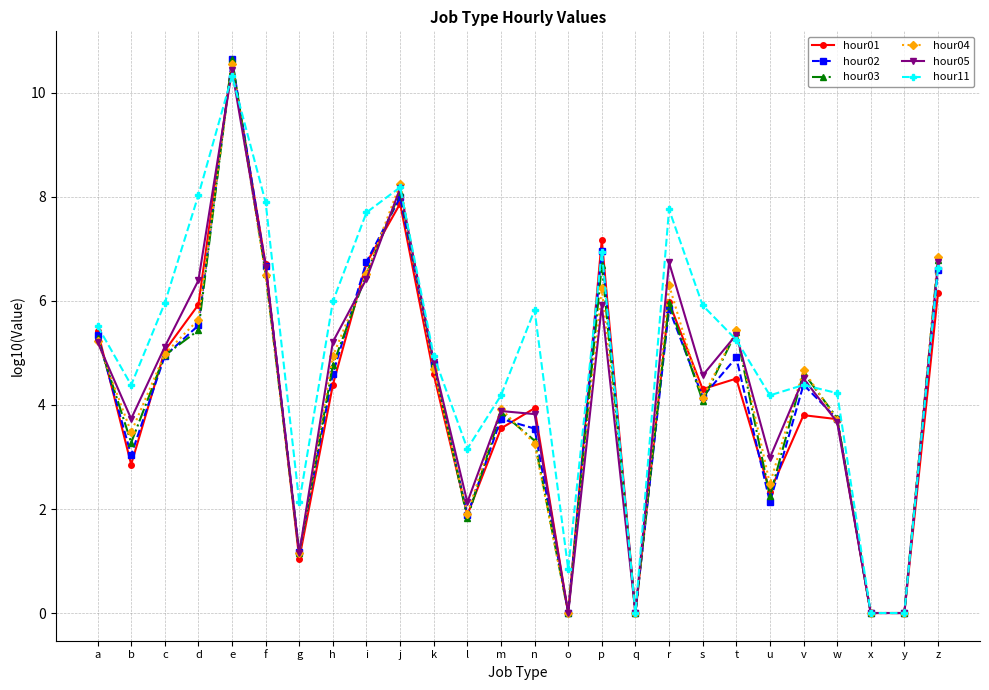

Which label corresponds to the largest value in the chart?

e